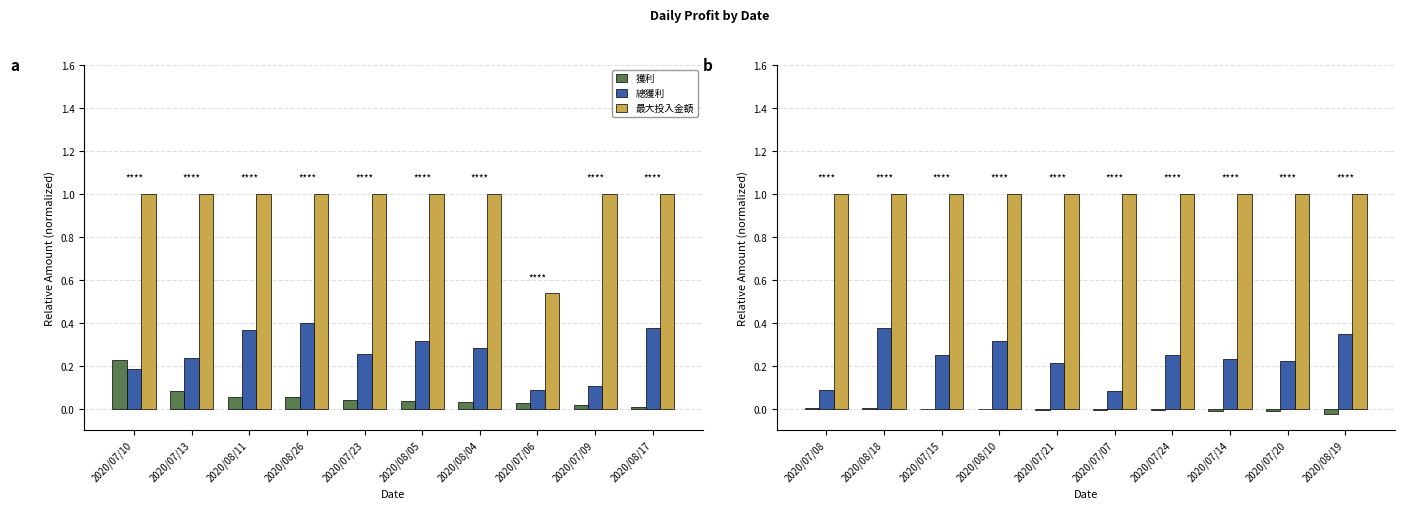

The 總獲利 series shows 0.1 at 2020/07/14. True or false?

False